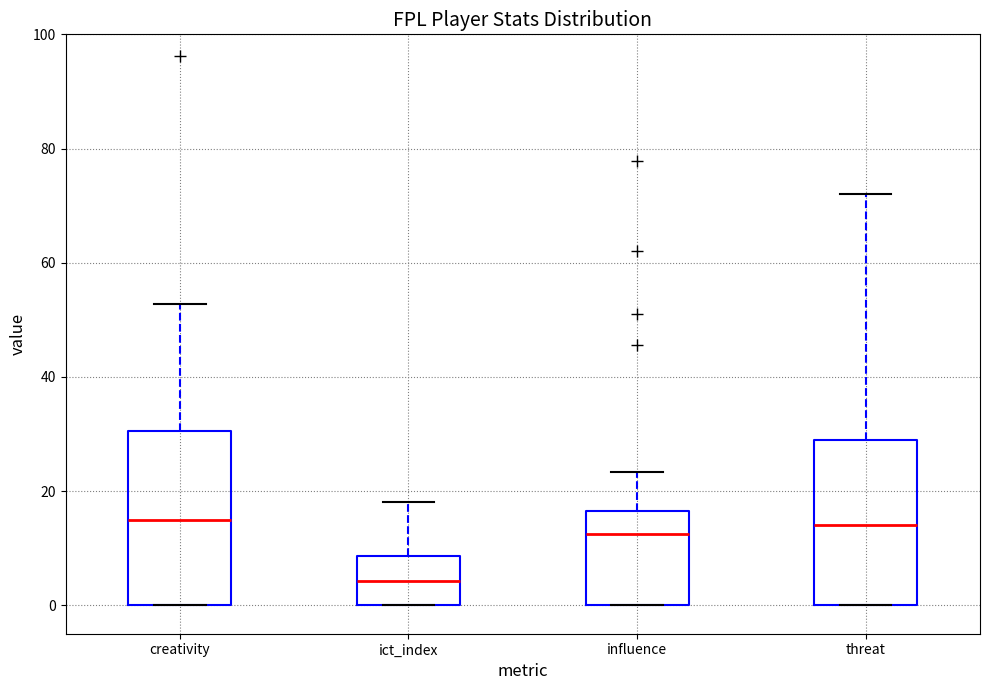

Reading left to right, read every box against the y-axis: the position of its median line, the range the box covers, and the ends of its whiskers. The values are not printed on the chart, so give them approximately, as read against the axis.

creativity: median 16, box 0 to 30, whiskers 0 to 52
ict_index: median 4, box 0 to 8, whiskers 0 to 18
influence: median 12, box 0 to 16, whiskers 0 to 24
threat: median 14, box 0 to 30, whiskers 0 to 72